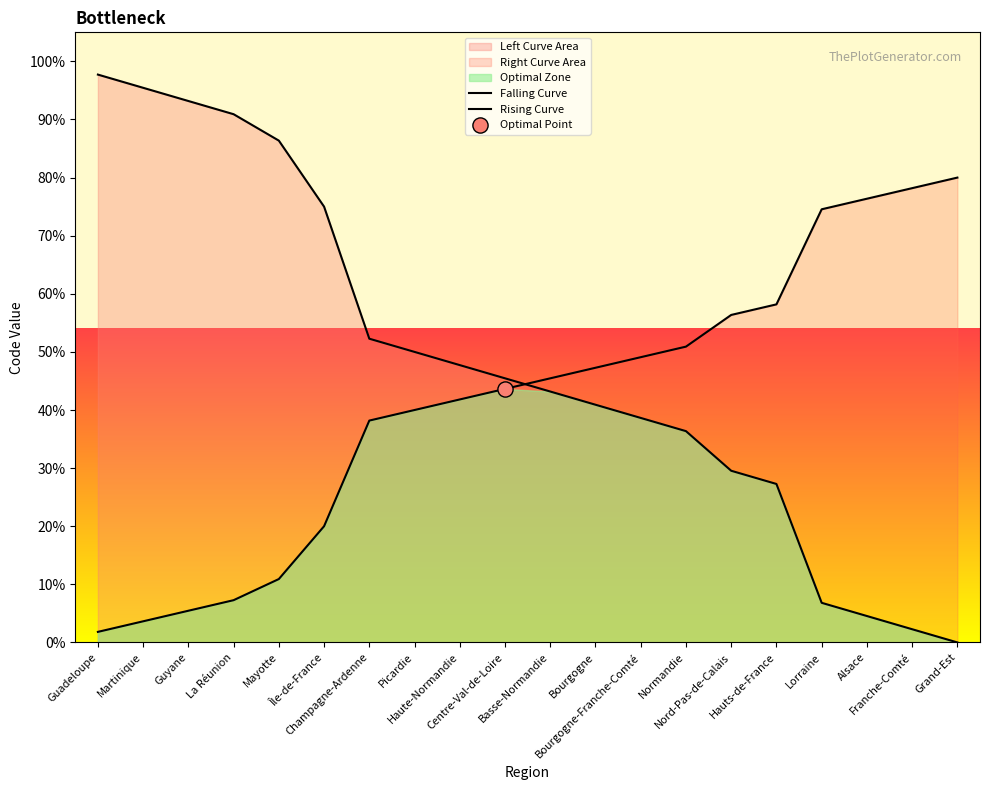

Which series has the widest spread of Y values?

Falling Curve